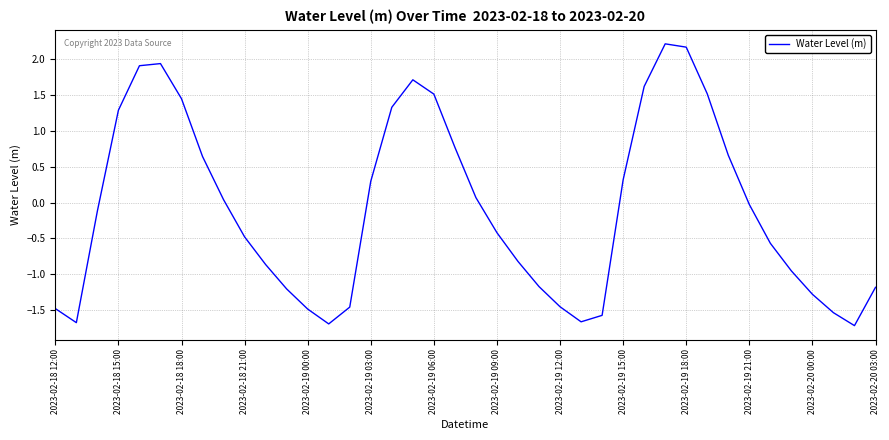

What is the difference between the maximum and minimum values?

3.9